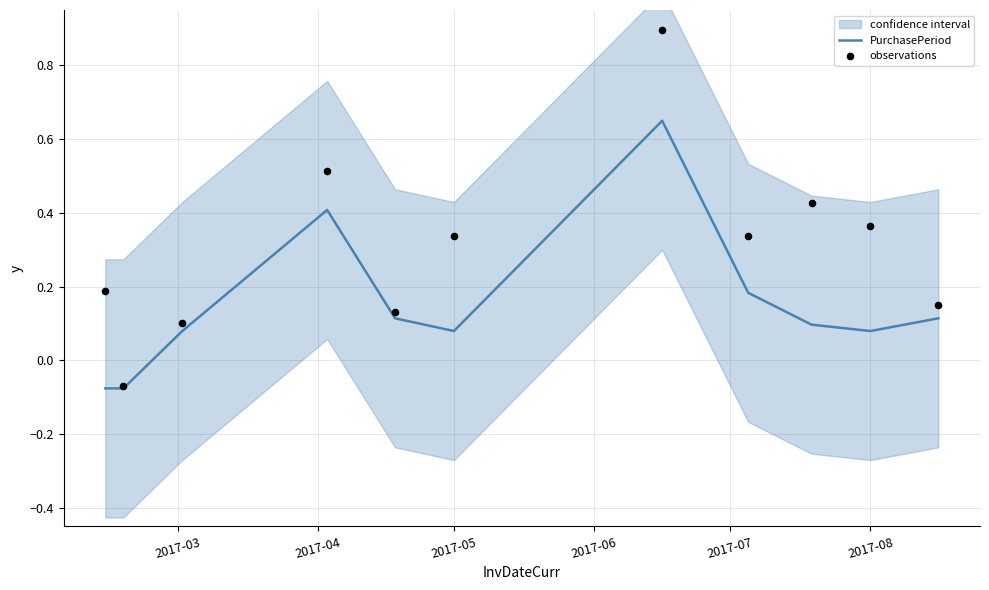

What are all the series names shown in the legend?

PurchasePeriod, observations